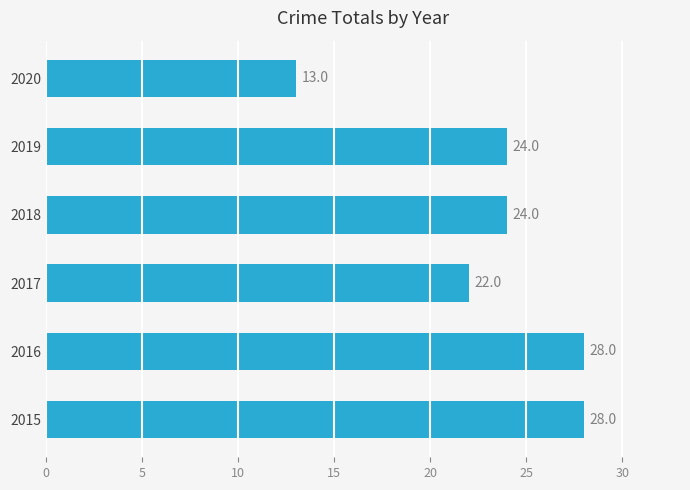

Which label corresponds to the smallest value in the chart?

2020